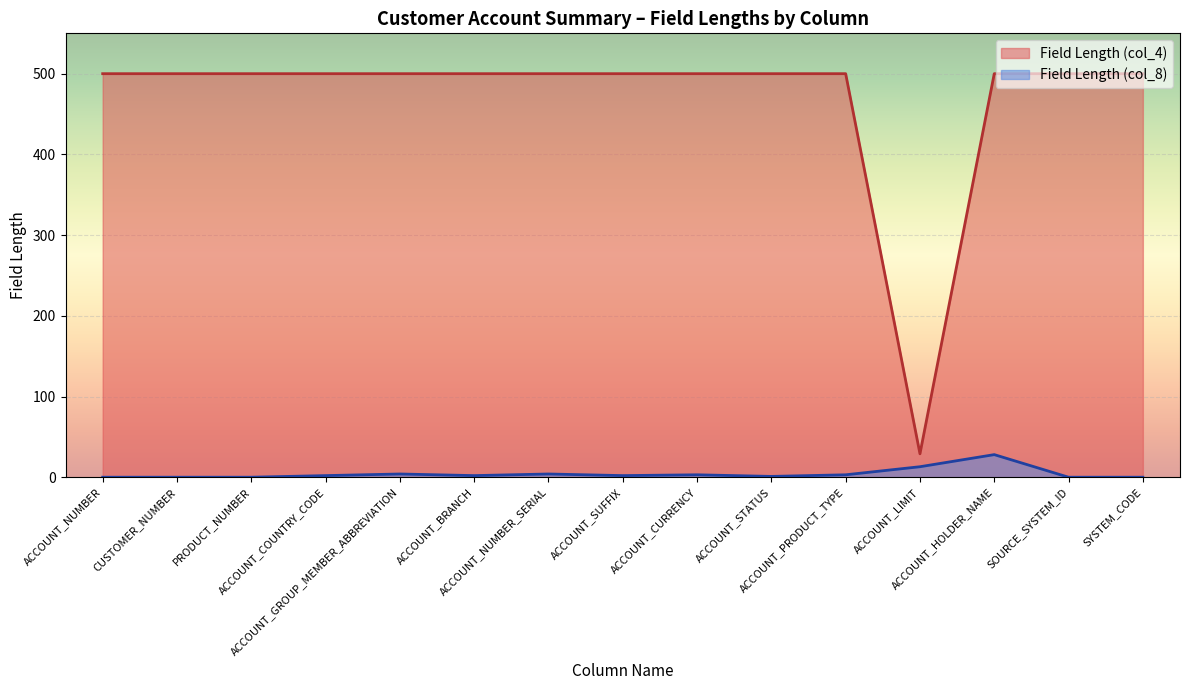

Is it true that the value at ACCOUNT_NUMBER_SERIAL is 263?

False